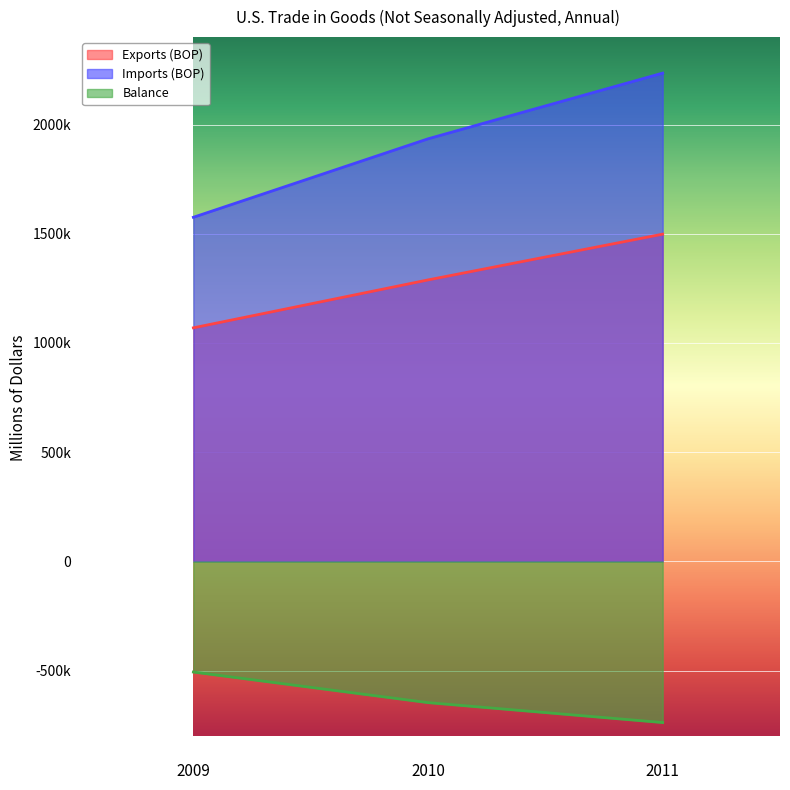

Which series has the widest spread of values?

Imports (BOP)